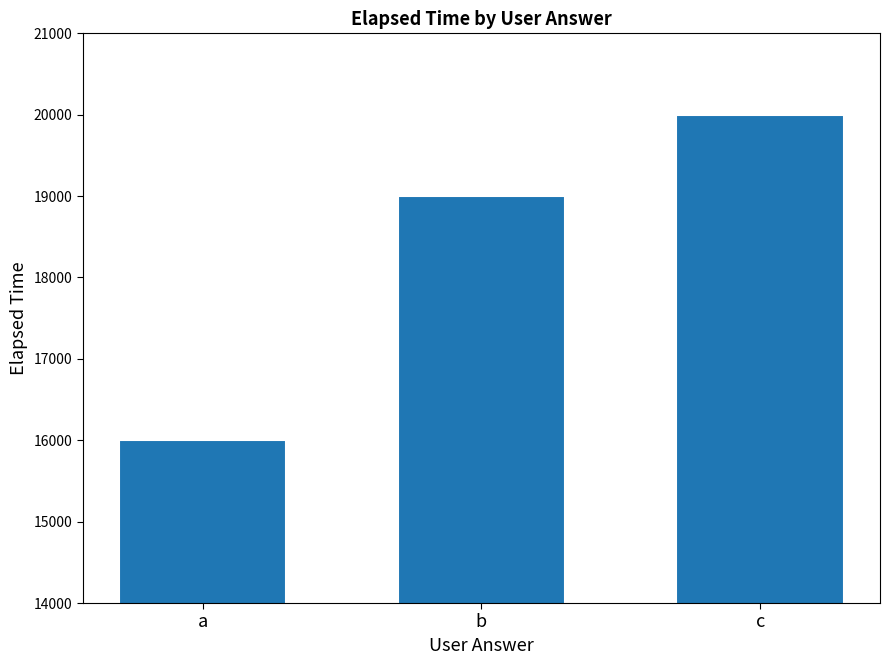

What is the difference between the maximum and minimum values?

4000